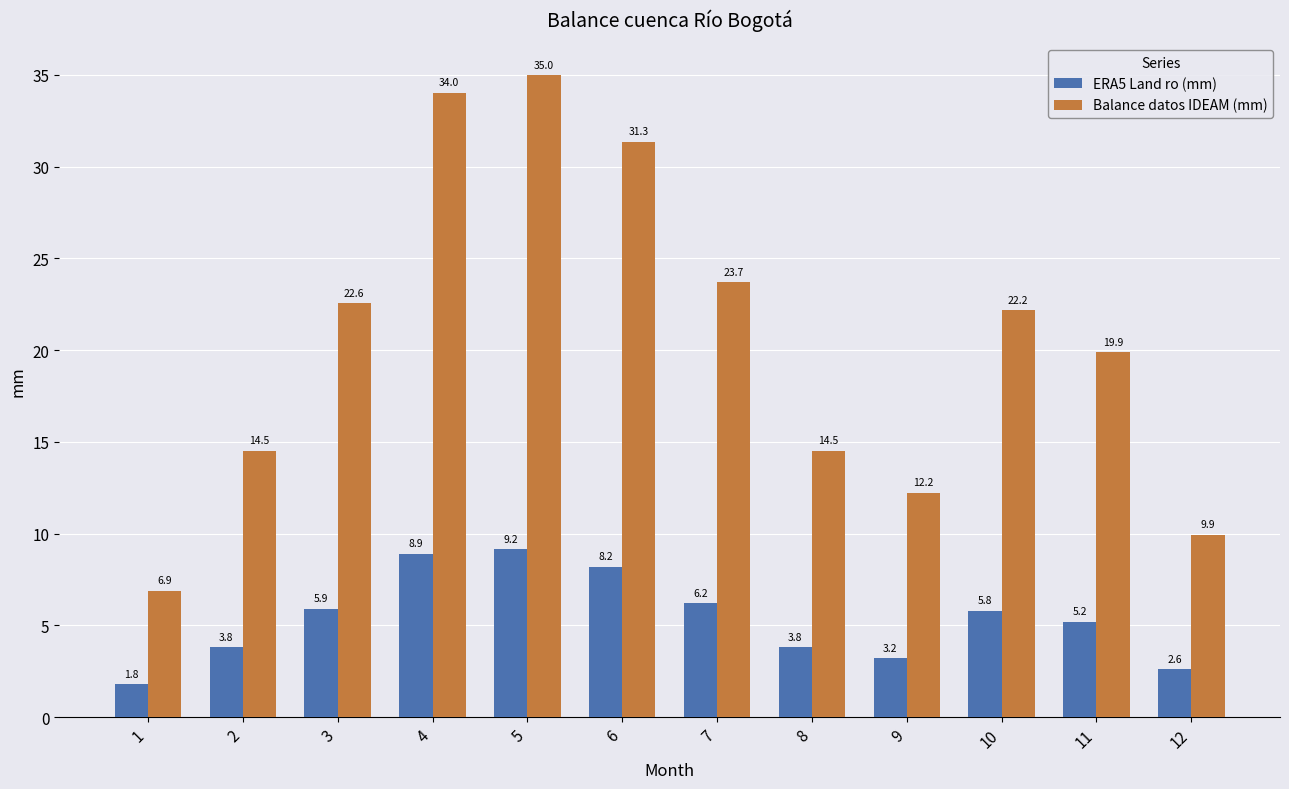

What are all the series names shown in the legend?

ERA5 Land ro (mm), Balance datos IDEAM (mm)